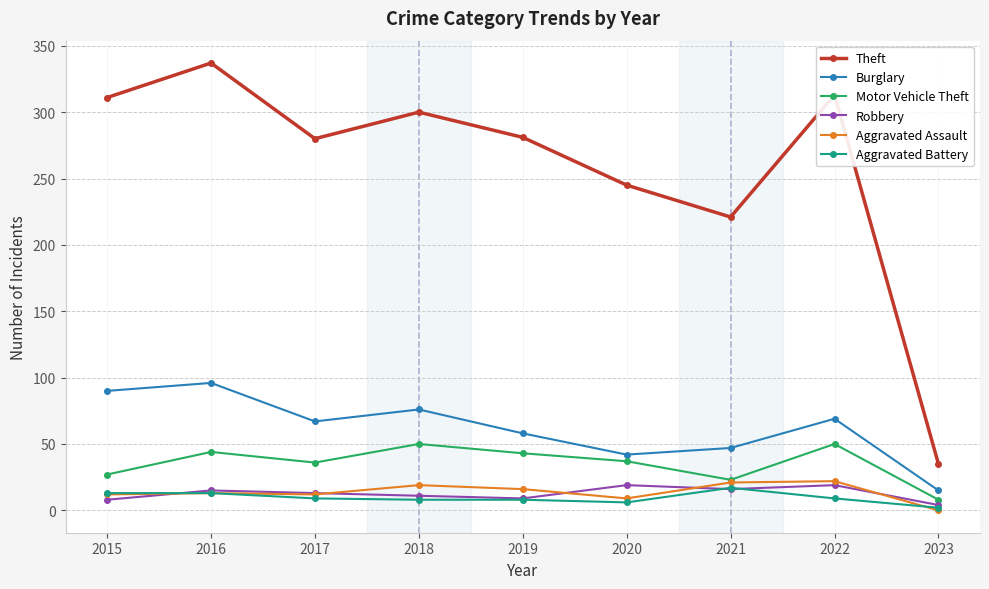

What is the total value across all series at 2015?

461